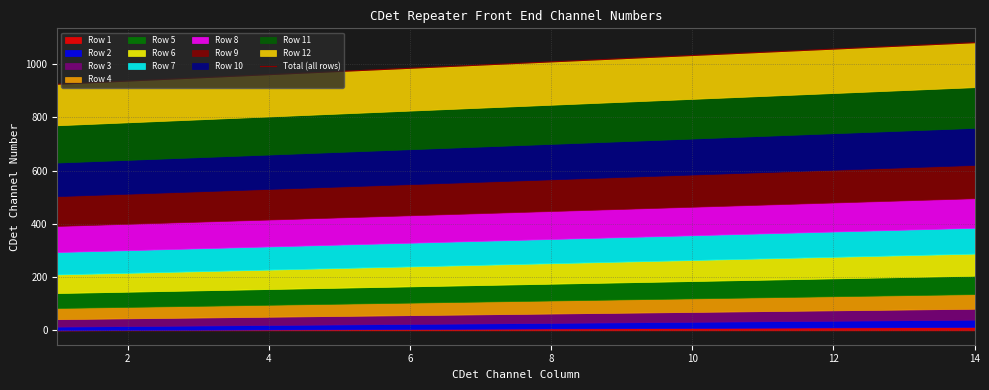

The chart shows a value of 654 at 2. True or false?

False